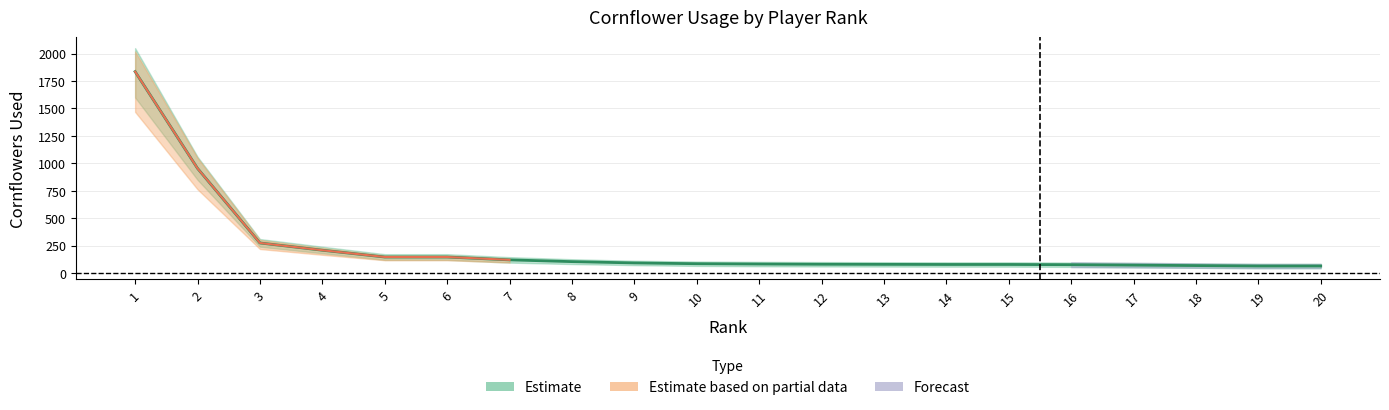

At which label does cornflower_used first exceed 85?

1